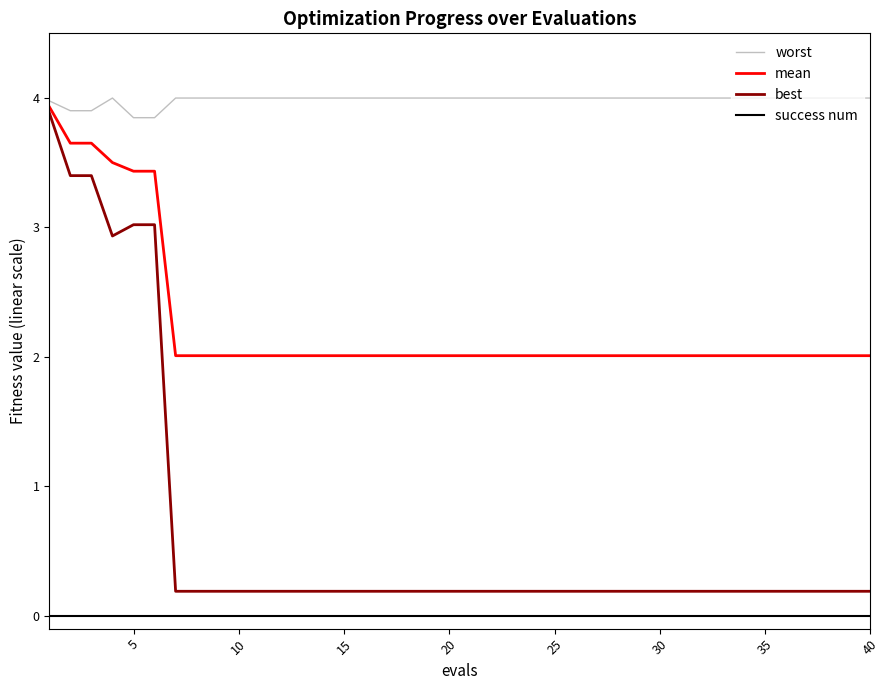

What are all the series names shown in the legend?

worst, mean, best, success num